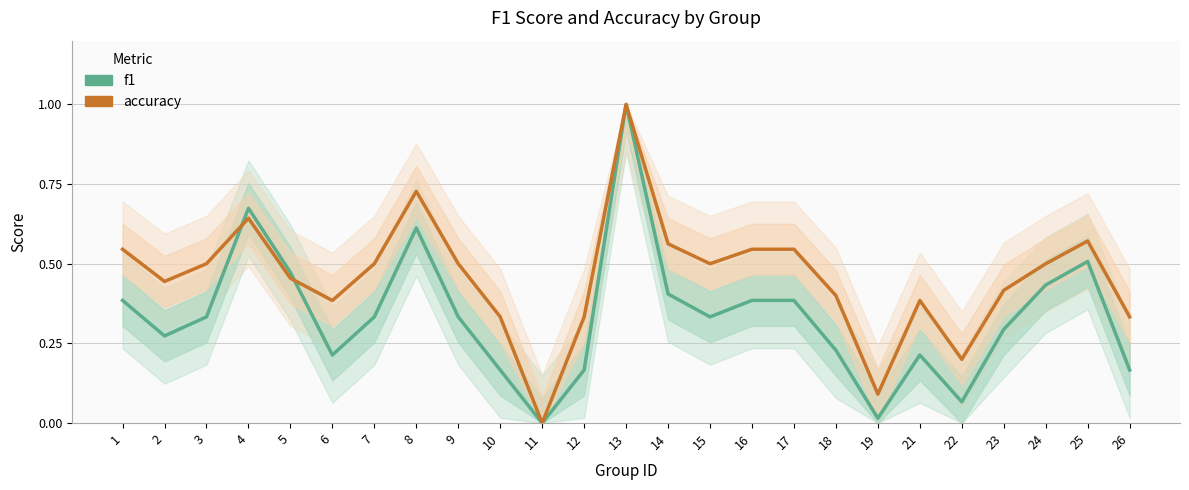

Where is f1 nearest to the value 0?

11